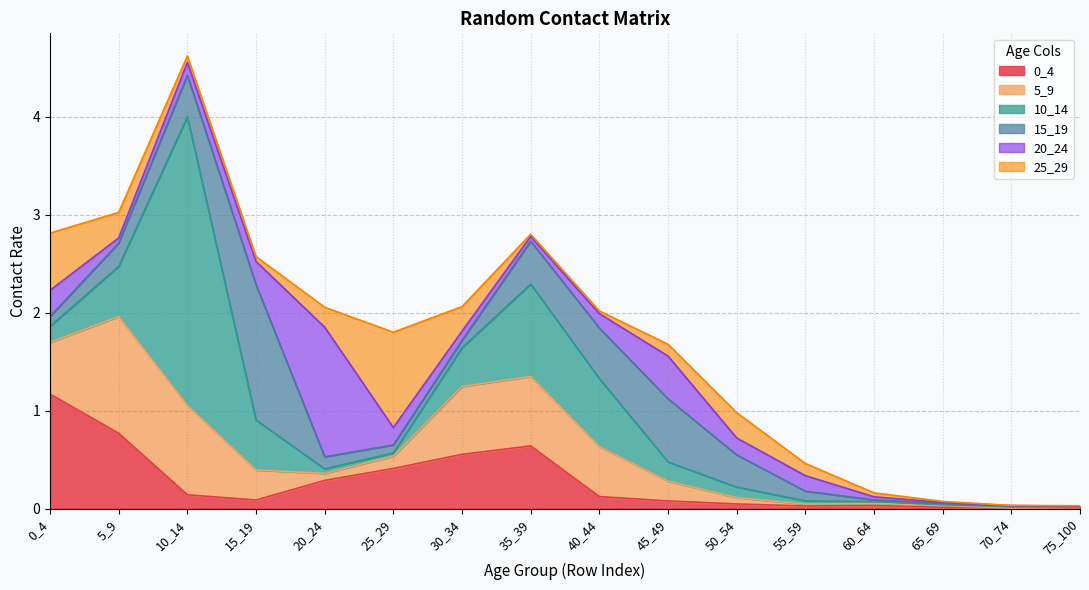

At which category does 0_4 reach its first local valley?

15_19